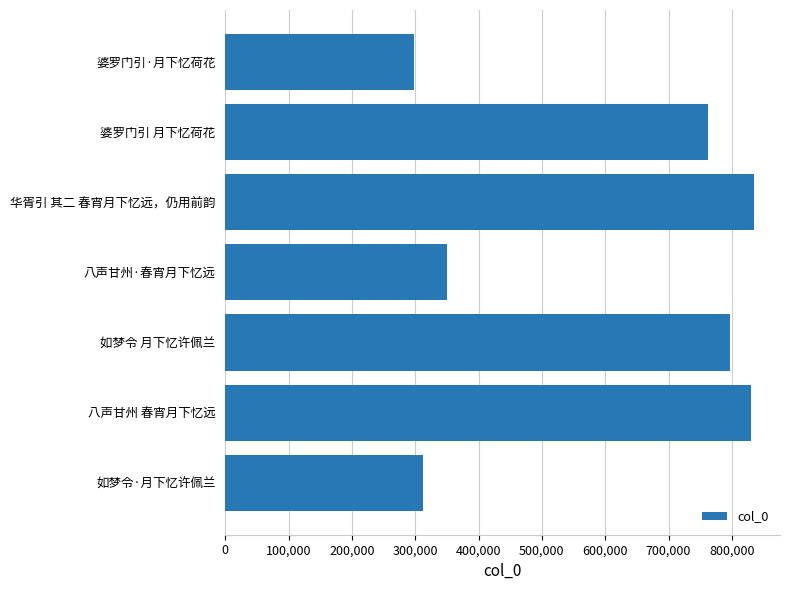

How many series are shown in this chart?

1